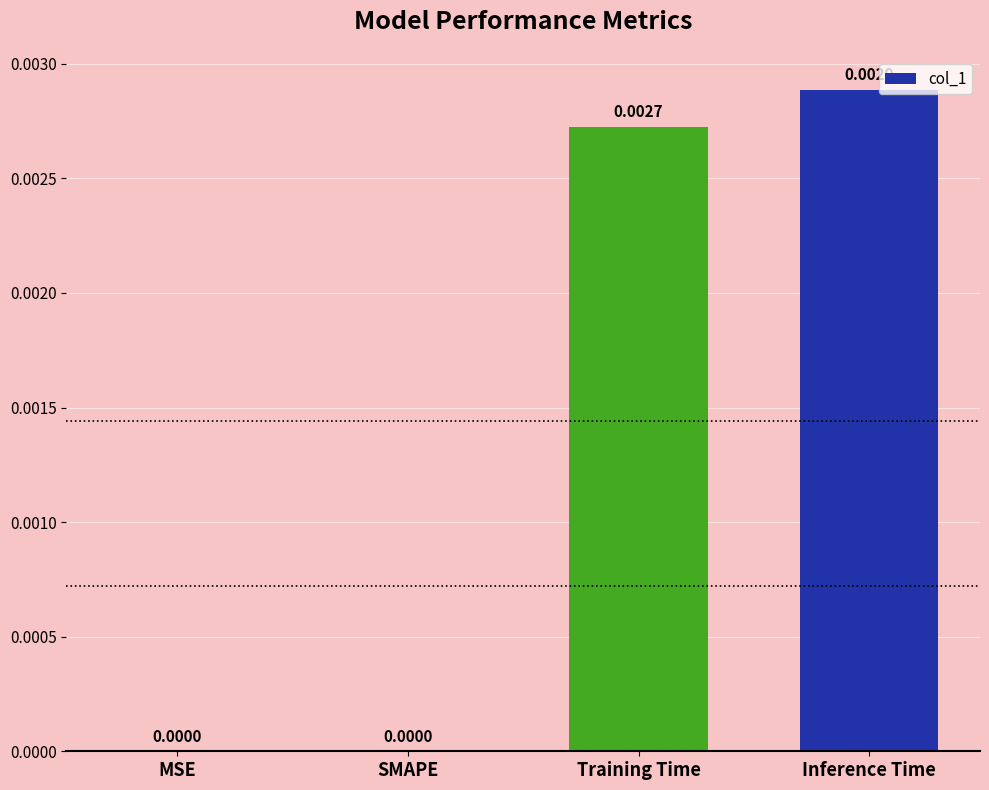

Does the chart contain stacked bars?

No